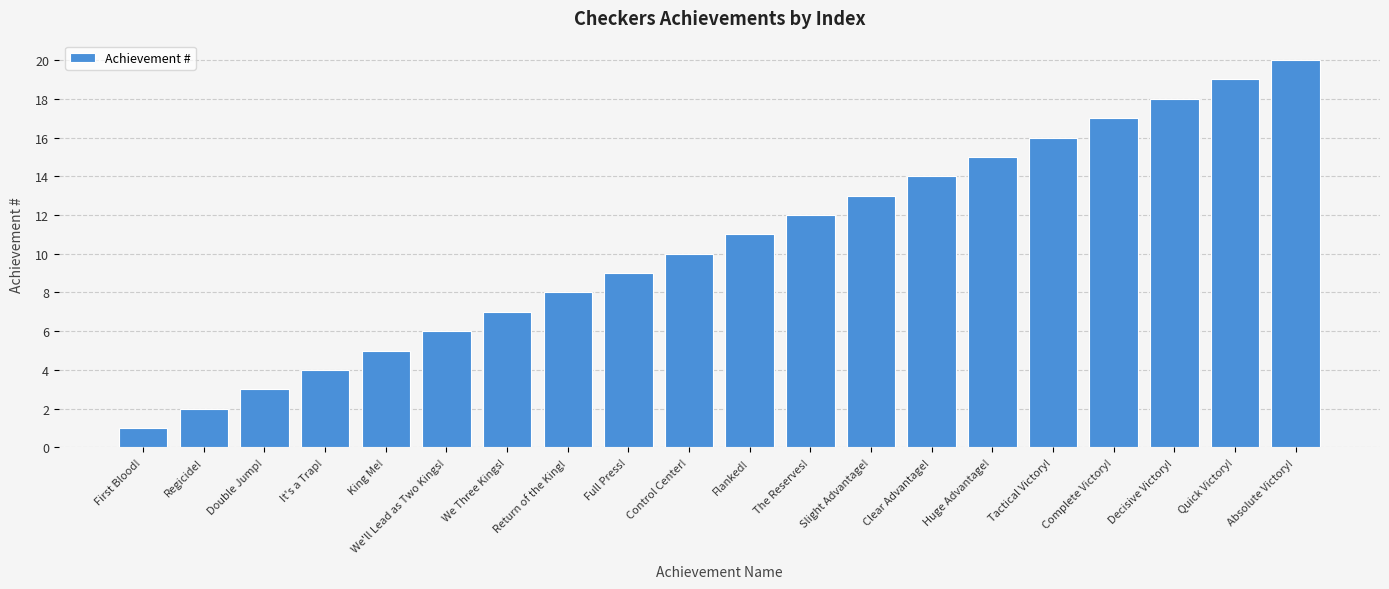

Which category has the lowest value across all series?

First Blood!